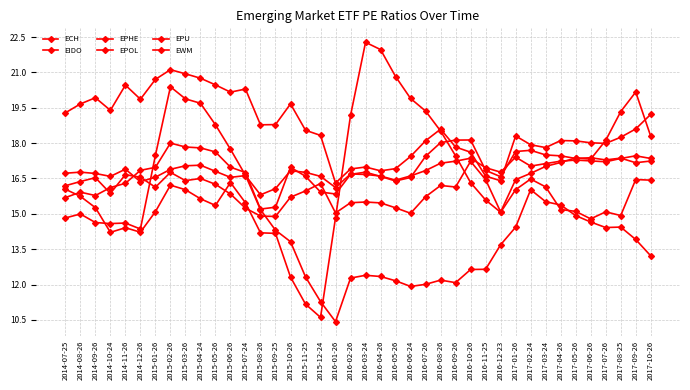

Does the chart have visible grid lines?

Yes